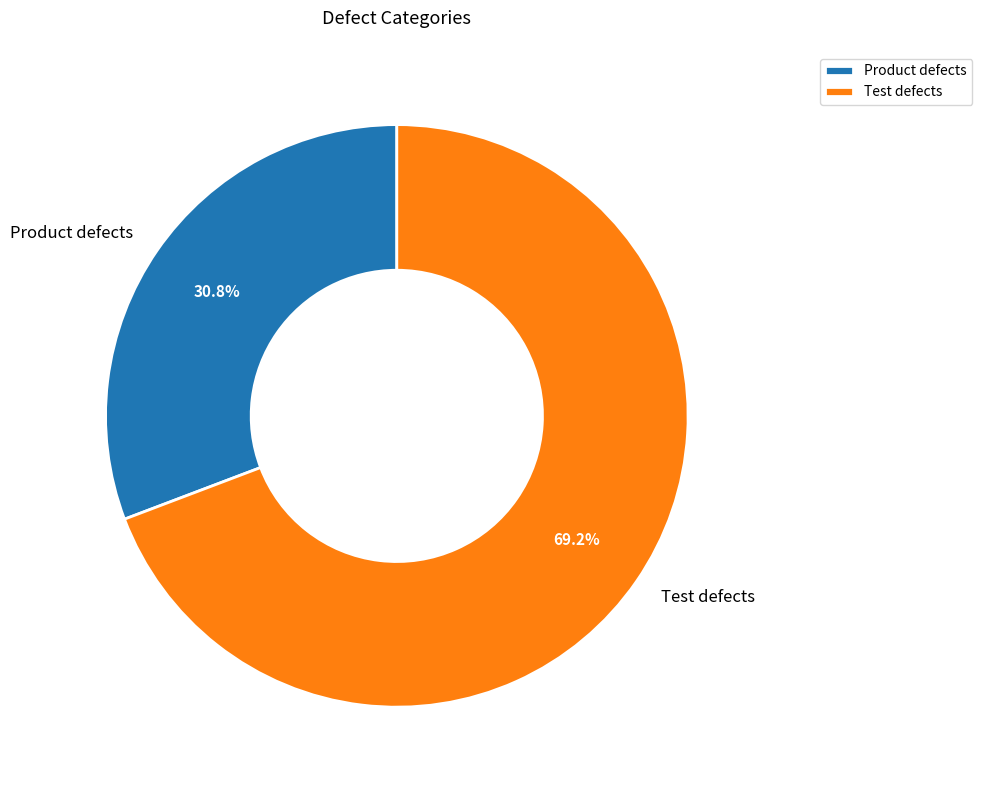

Which has a higher value, Product defects or Test defects?

Test defects